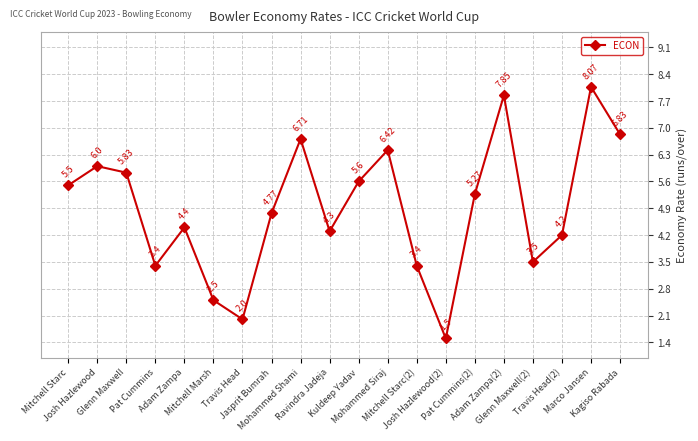

What is the label of the 19th point from the right?

Josh Hazlewood